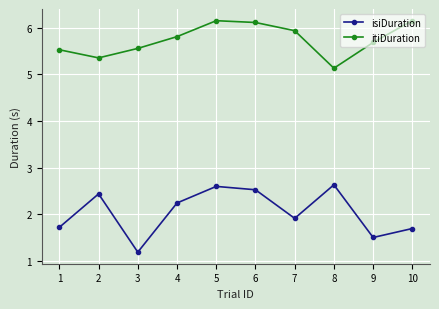

At which label is itiDuration closest to 5?

8